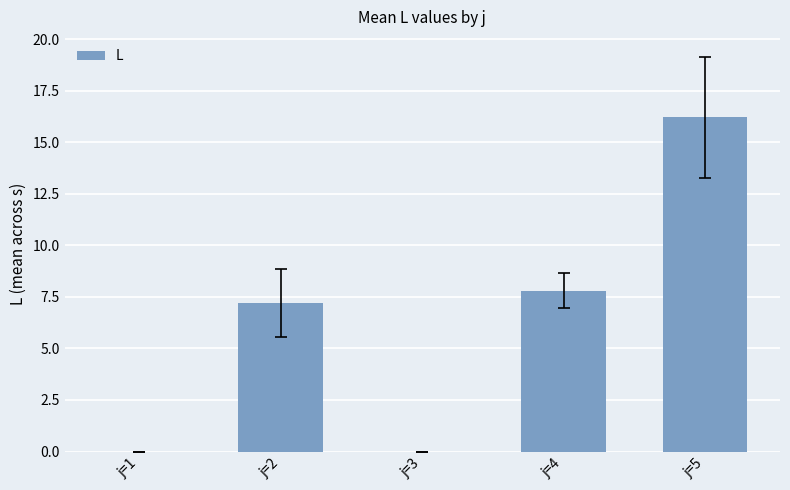

What is the sum of the values at j=5 and j=2?

23.4